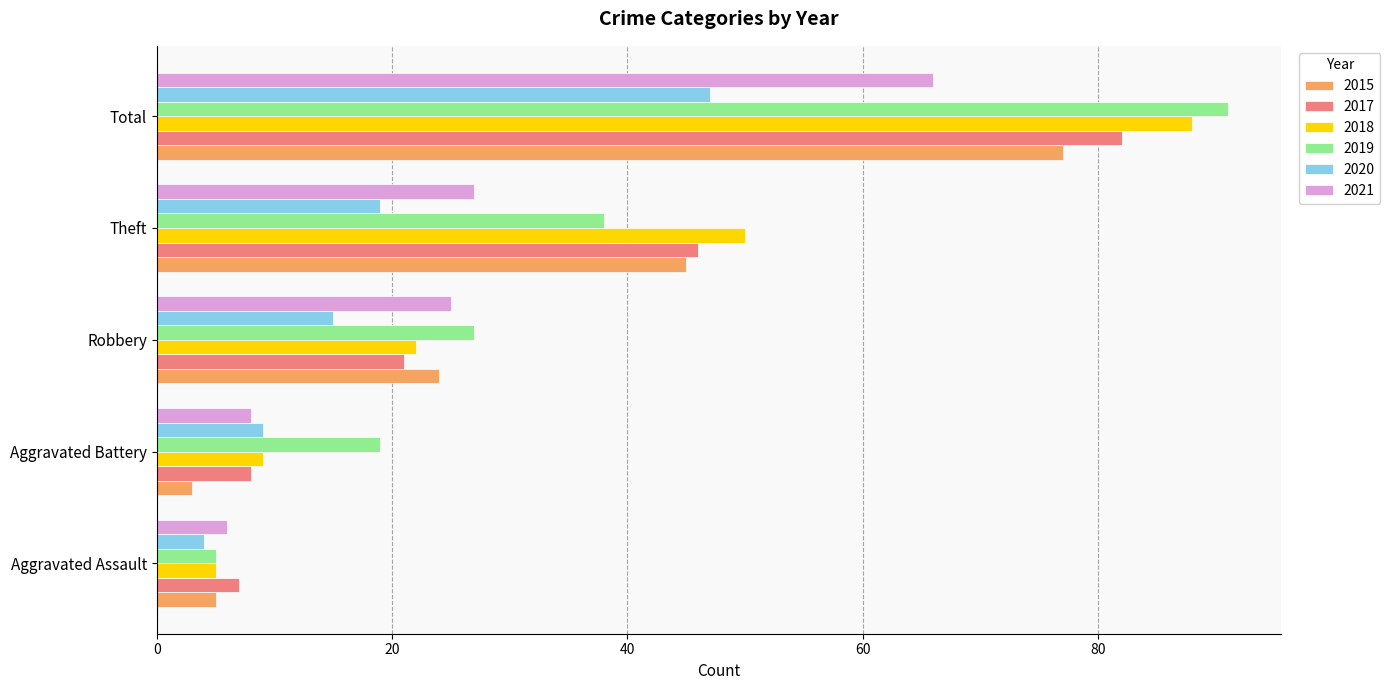

The value of 2017 at Total is 82. True or false?

True